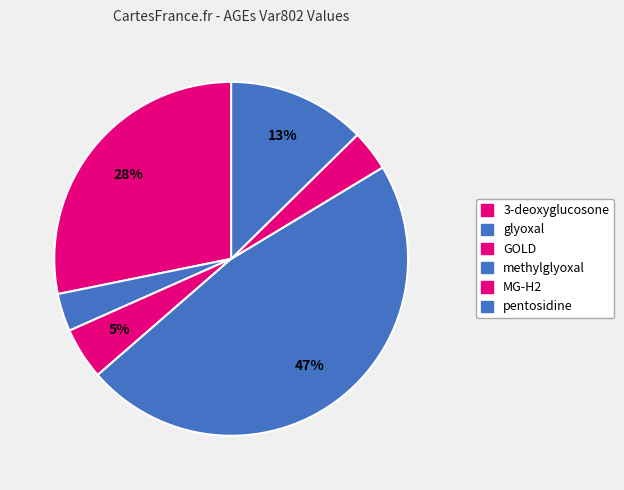

Rank the categories by value from lowest to highest.

glyoxal, MG-H2, GOLD, pentosidine, 3-deoxyglucosone, methylglyoxal